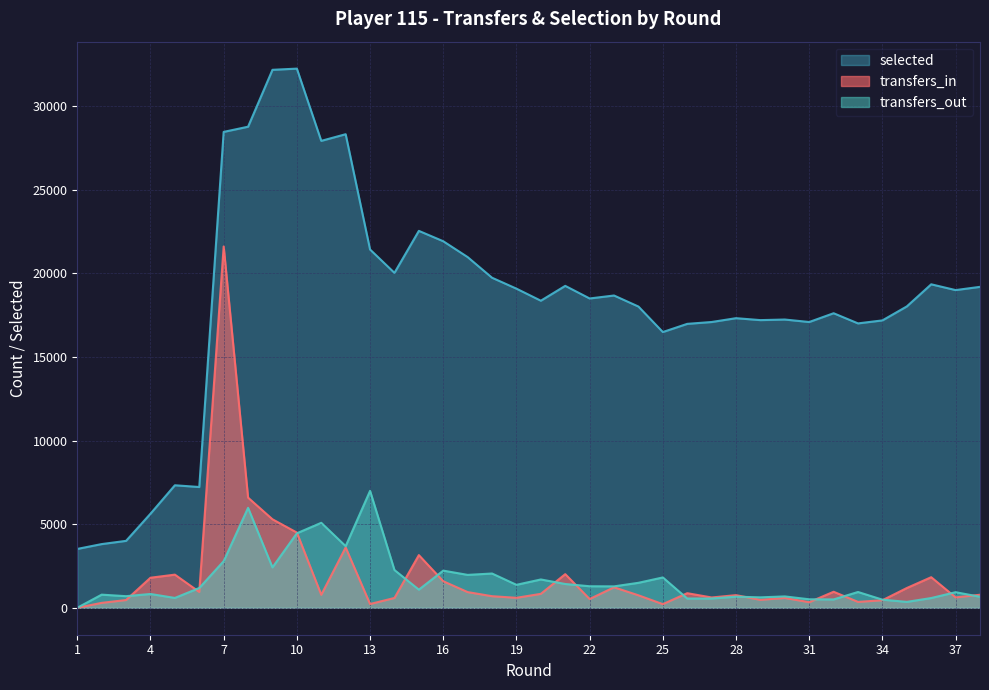

True or false: transfers_in has more than 2 interior local peaks.

True